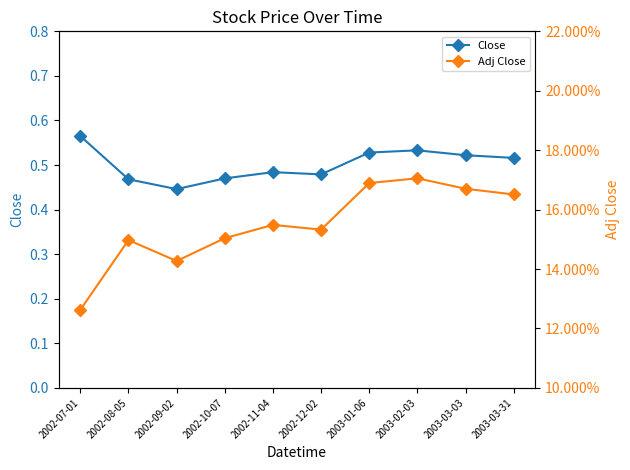

How many lines are shown in the chart?

2